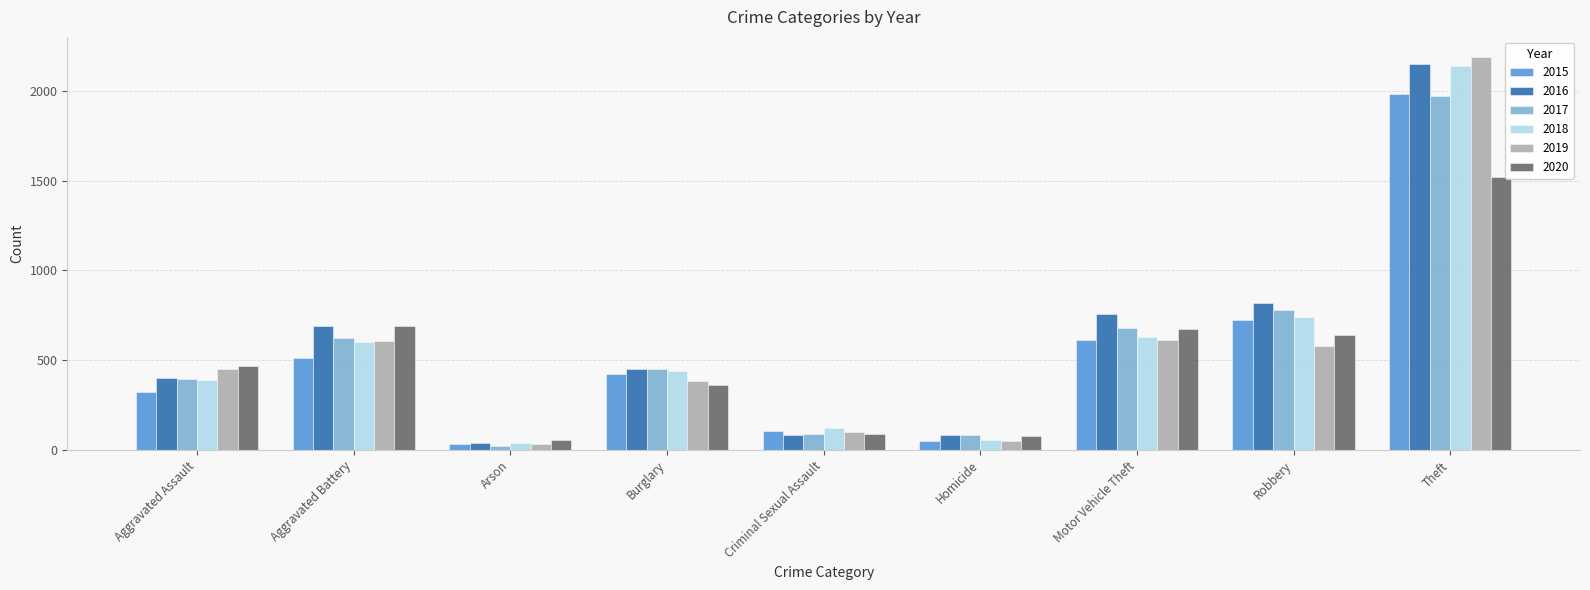

What is the highest value of the 2017 series?

1968